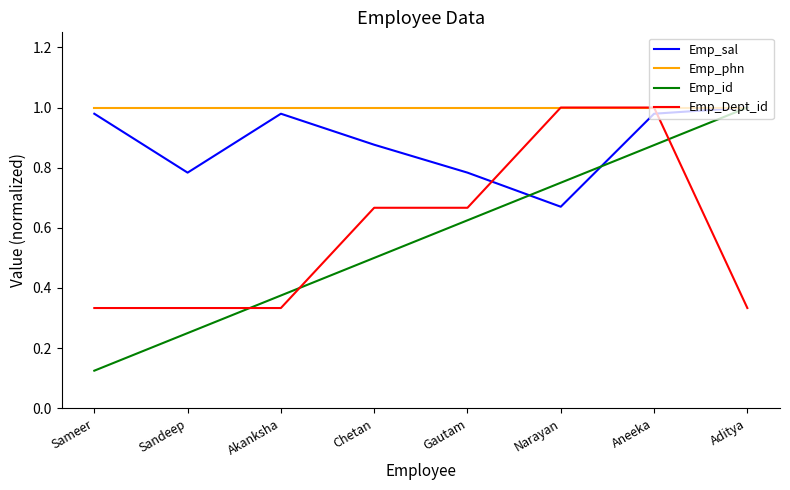

At Chetan, list the series in order from largest to smallest.

Emp_phn, Emp_sal, Emp_Dept_id, Emp_id